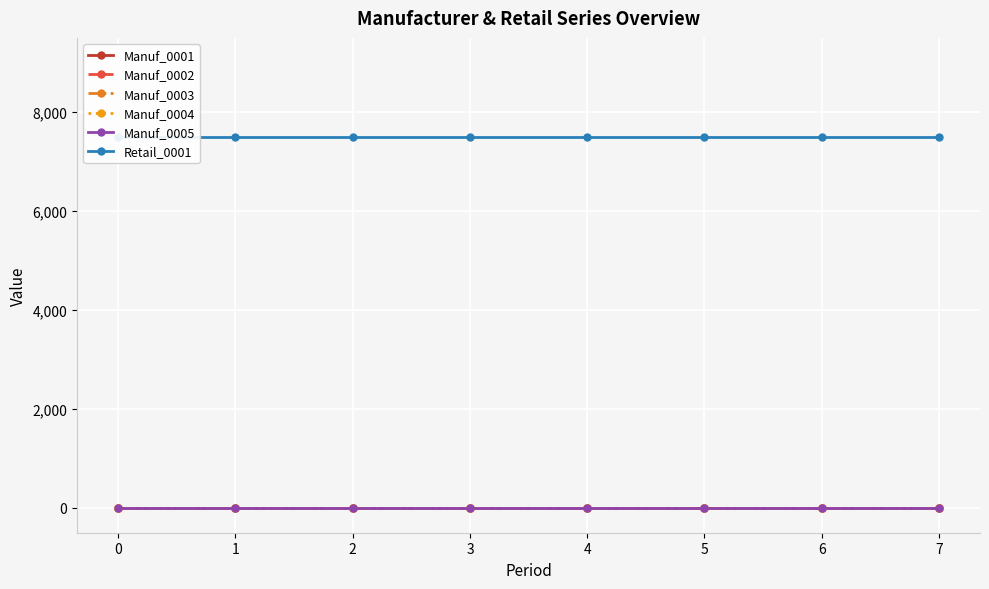

The Manuf_0003 series shows 0 at 2. True or false?

True